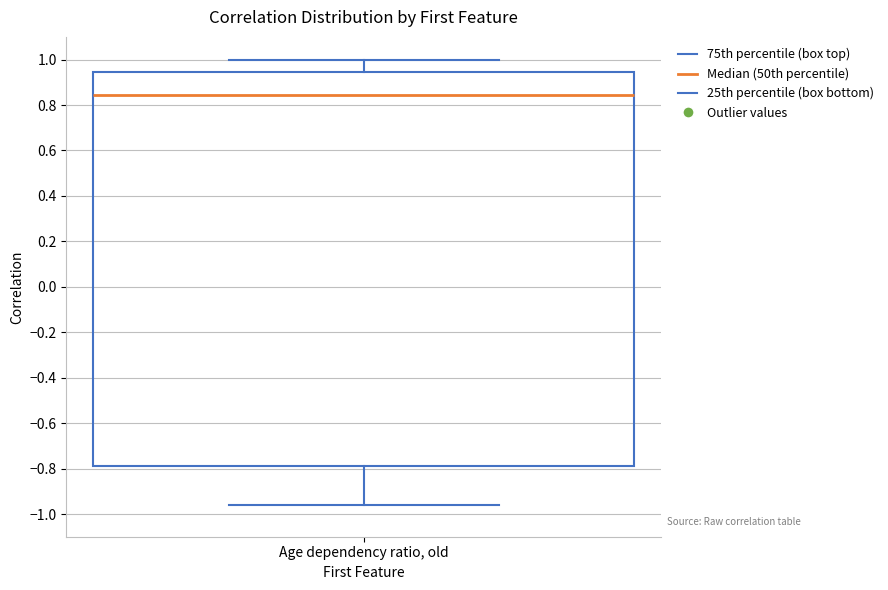

Read this box plot against the y-axis: the position of the median line, the range covered by the box, and the ends of both whiskers. The values are not printed on the chart, so give them approximately, as read against the axis.

median 0.84, box -0.78 to 0.94, whiskers -0.96 to 1.00